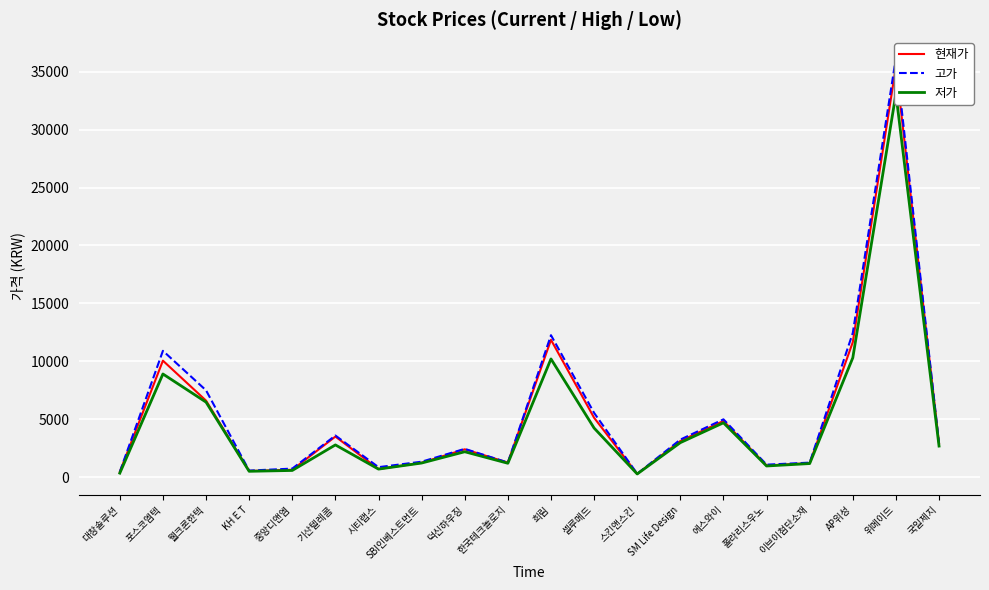

What is the smallest value displayed?

266